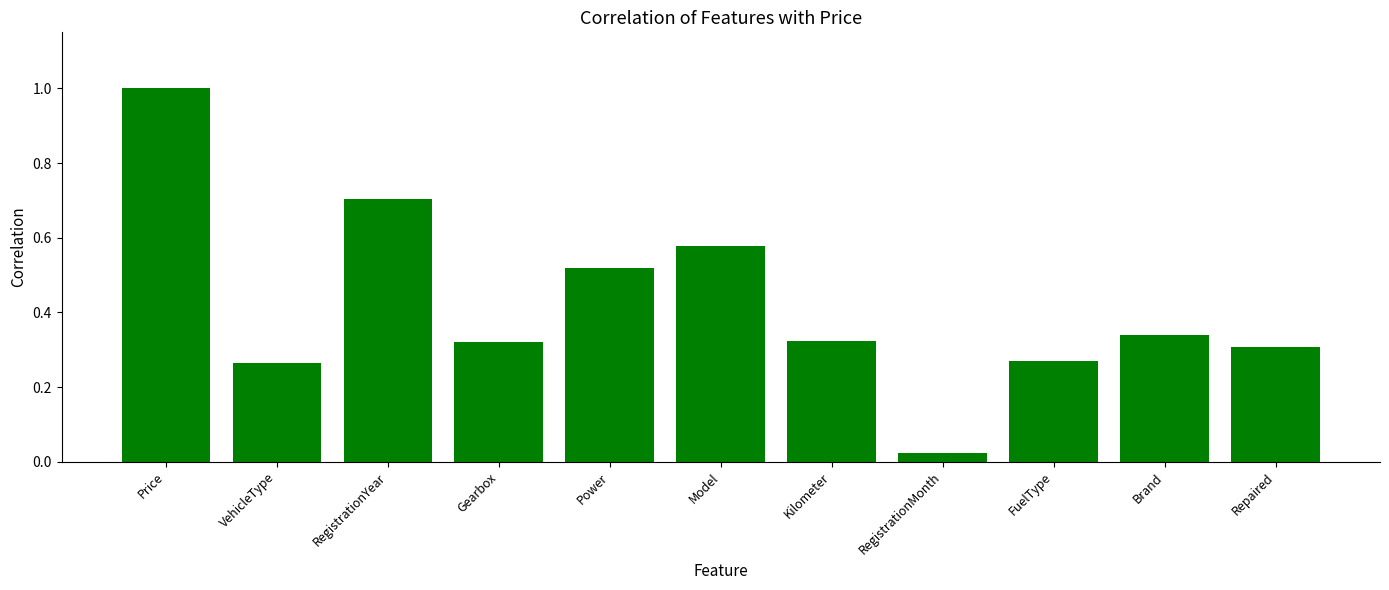

Which has a higher value, FuelType or Price?

Price